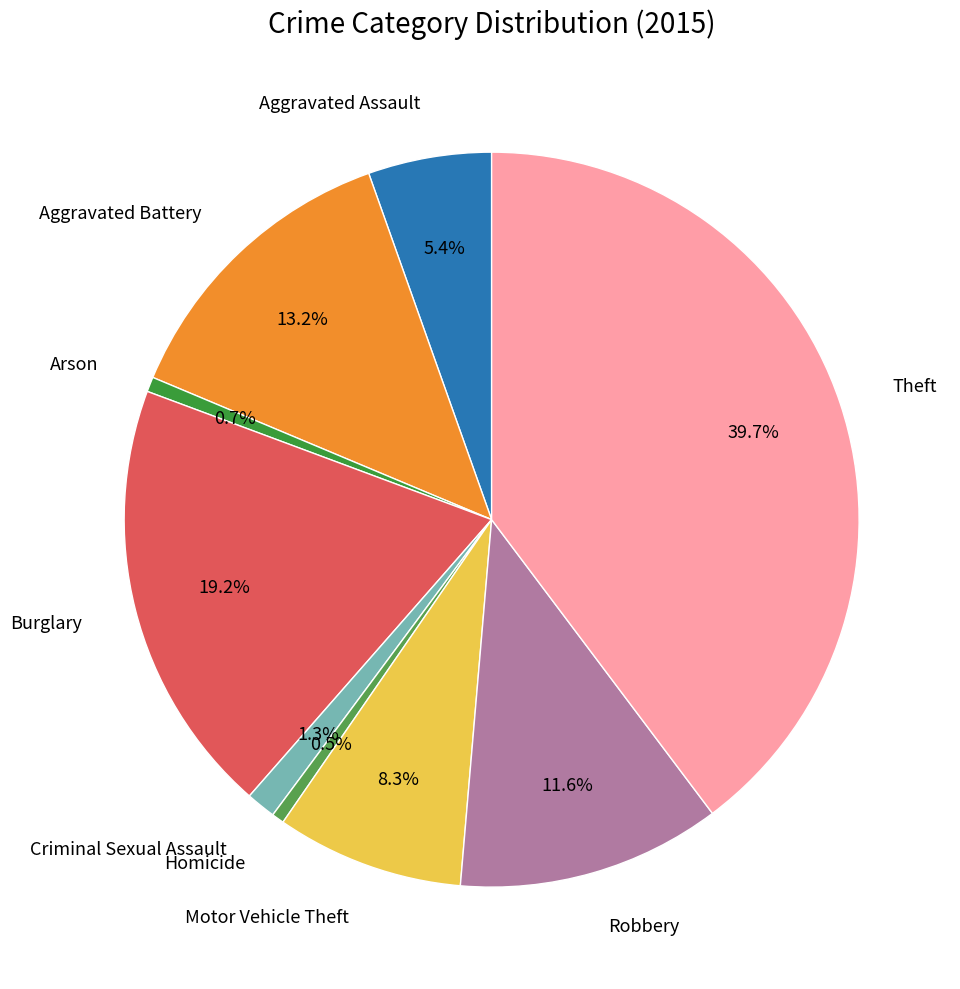

Count the number of slices in the pie.

9